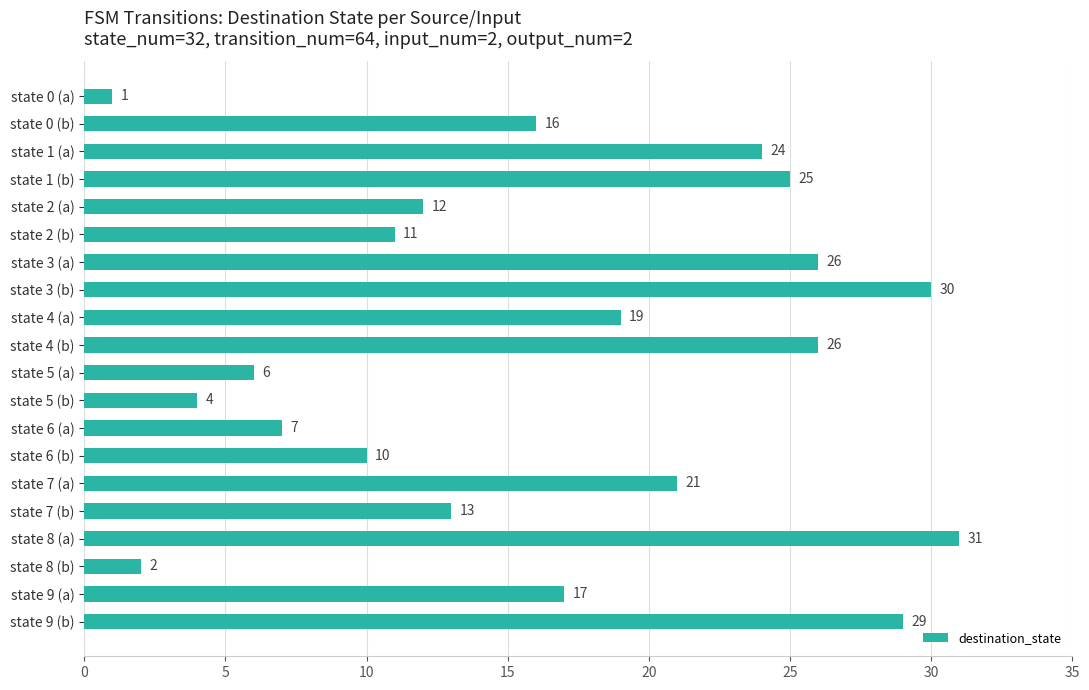

What is the difference between the second highest and second lowest values?

28